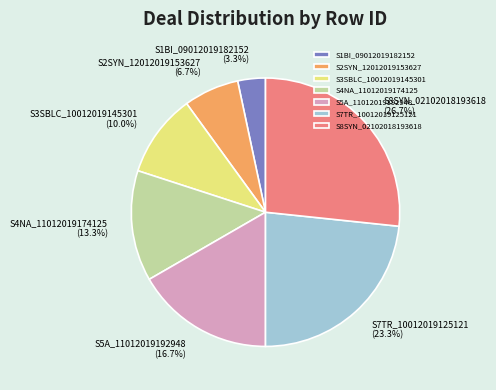

To the nearest percent, what is the average slice percentage?

14%